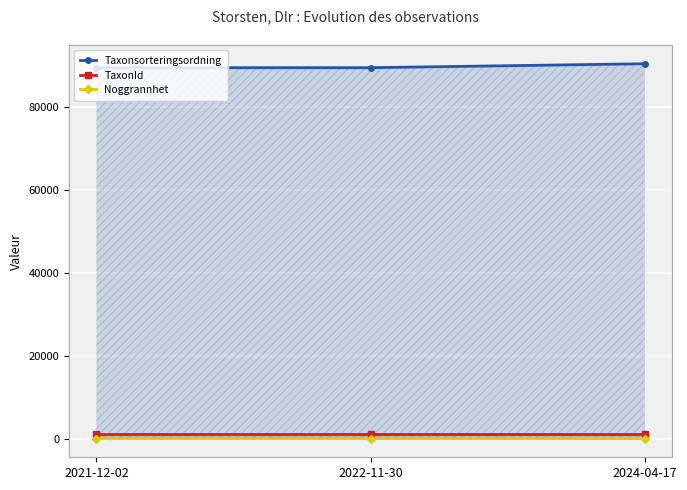

What is the label of the 1st point from the right?

2024-04-17